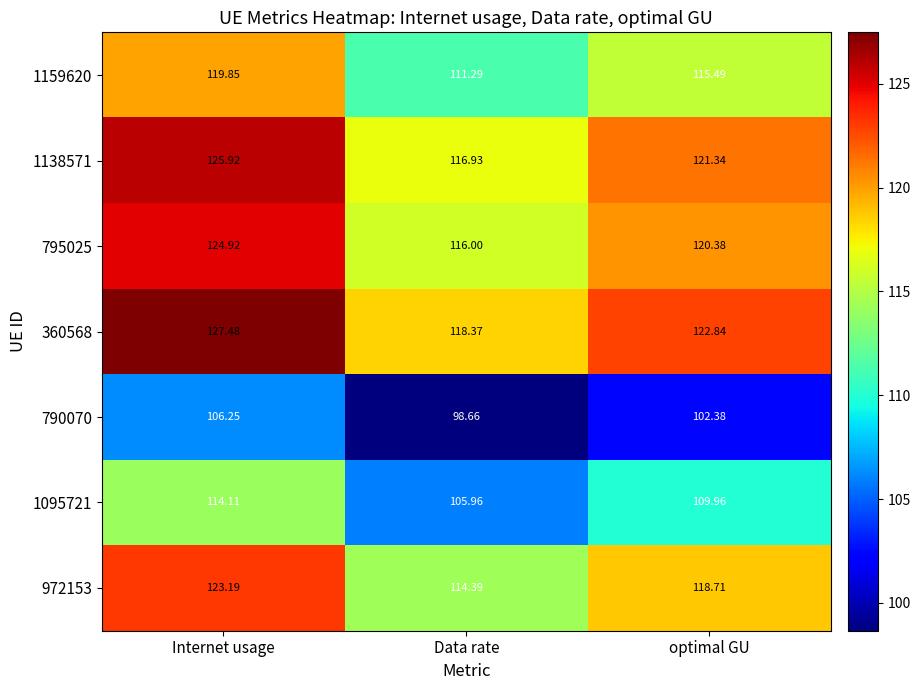

At which label is 1159620 closest to 115?

optimal GU